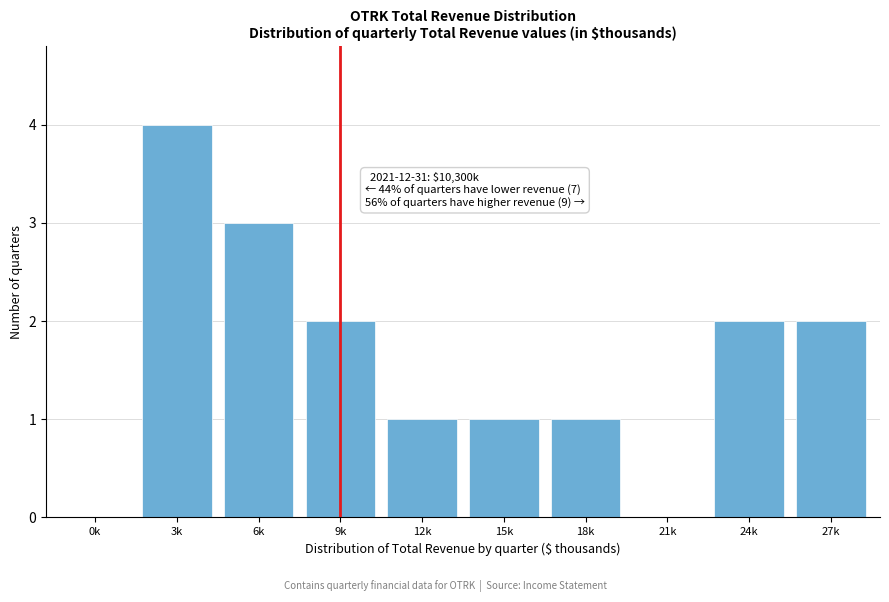

Reading left to right, list all the values displayed in this chart.

0k=0	3k=4	6k=3	9k=2	12k=1	15k=1	18k=1	21k=0	24k=2	27k=2